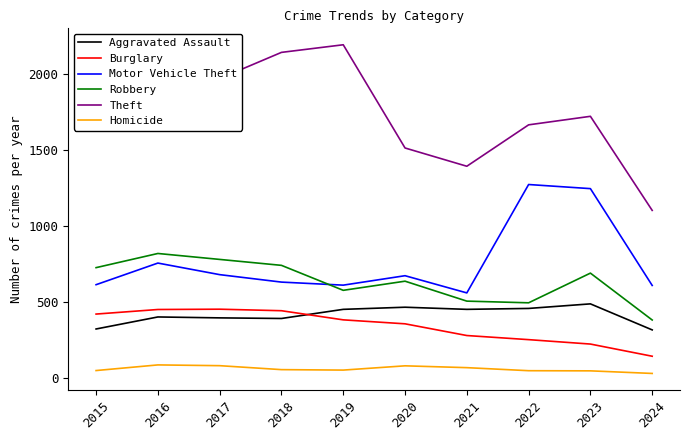

How many lines are shown in the chart?

6